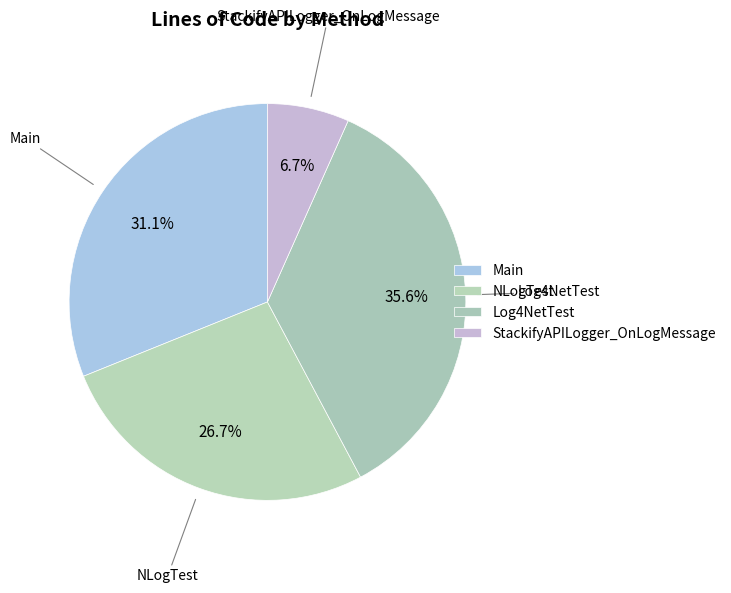

How many slices are in this pie chart?

4